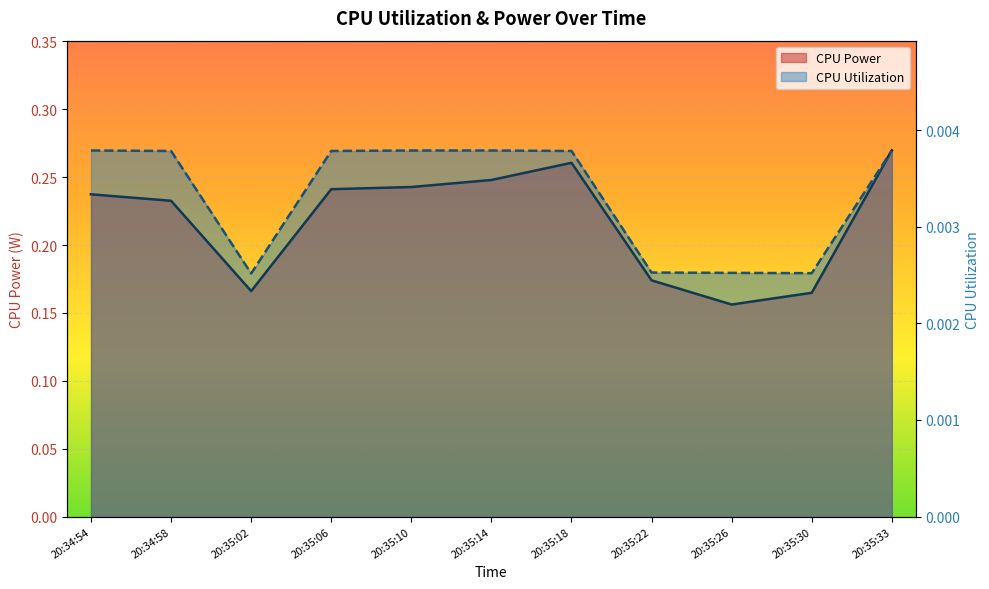

Which series changed the most between 20:35:10 and 20:35:22?

CPU Power